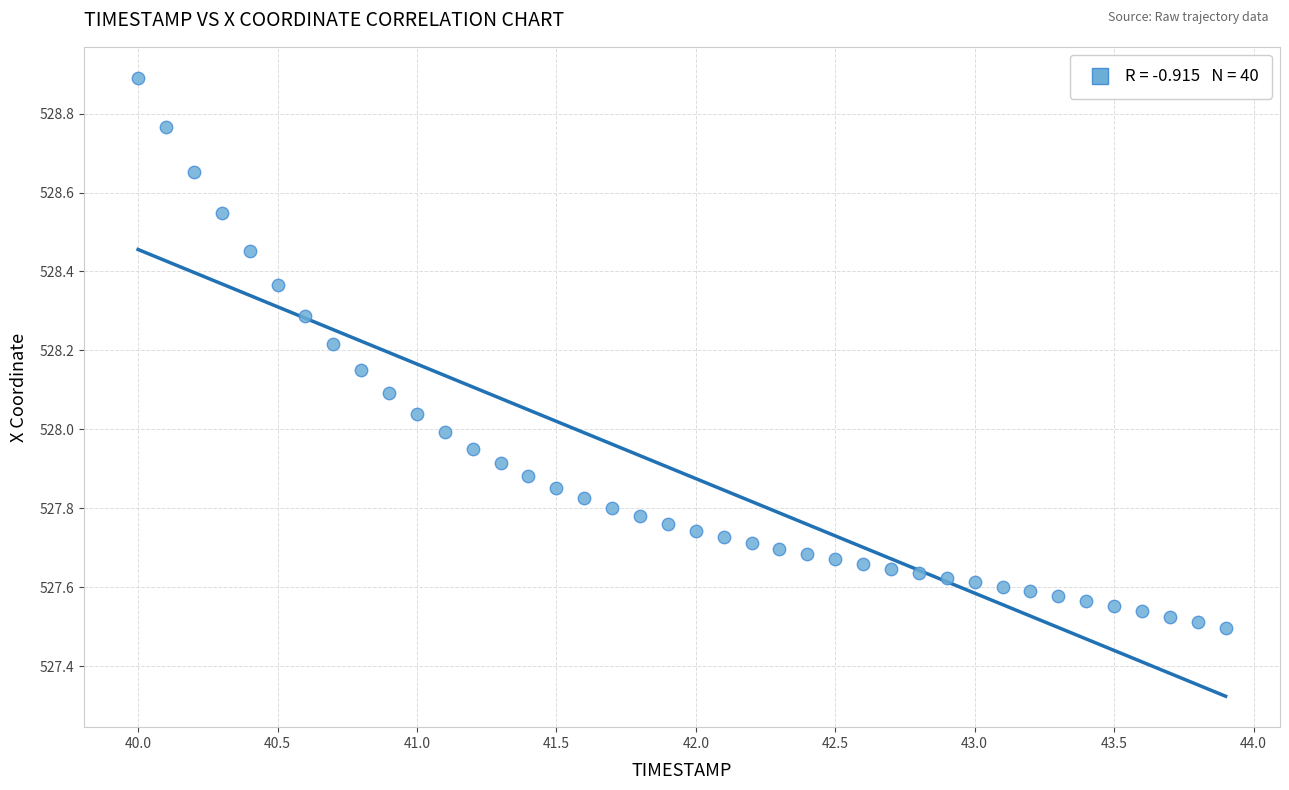

What is the range of Y values (max minus min)?

1.4